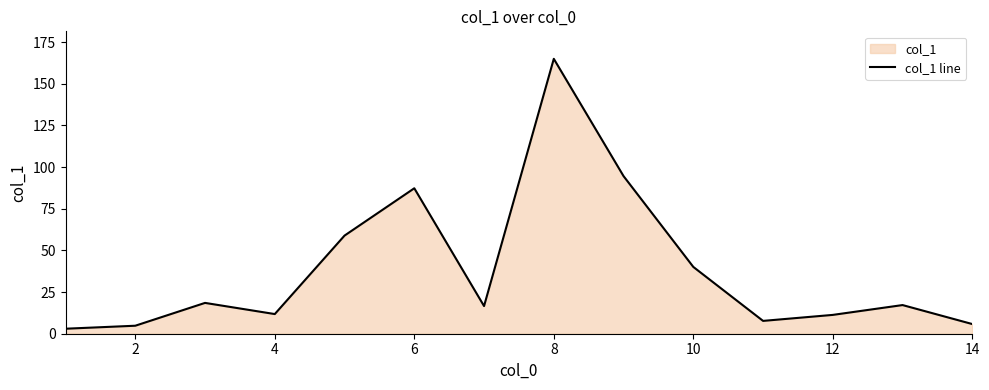

What is the change in value from 2 to 6?

+82.5